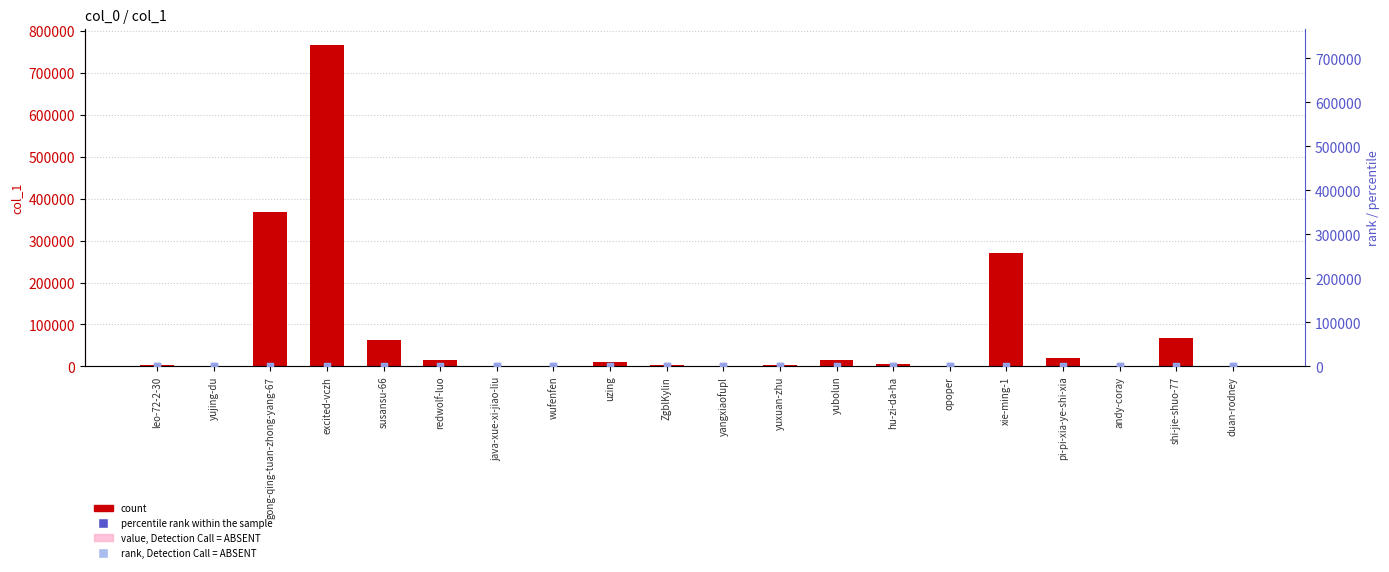

At how many categories does at least one series exceed 350772?

2